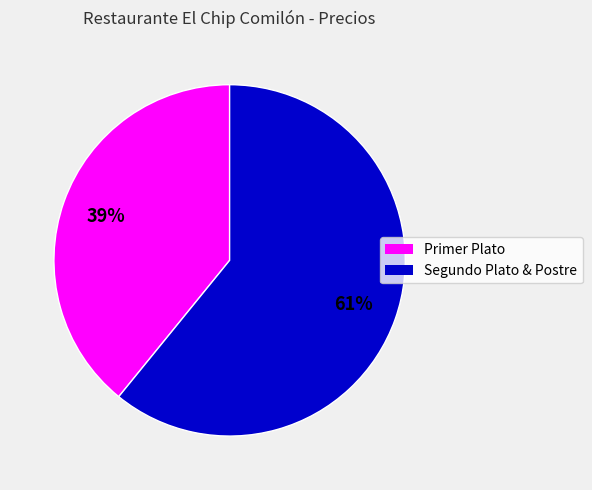

Approximately how many times larger is the value at Primer Plato compared to Segundo Plato & Postre?

0.6